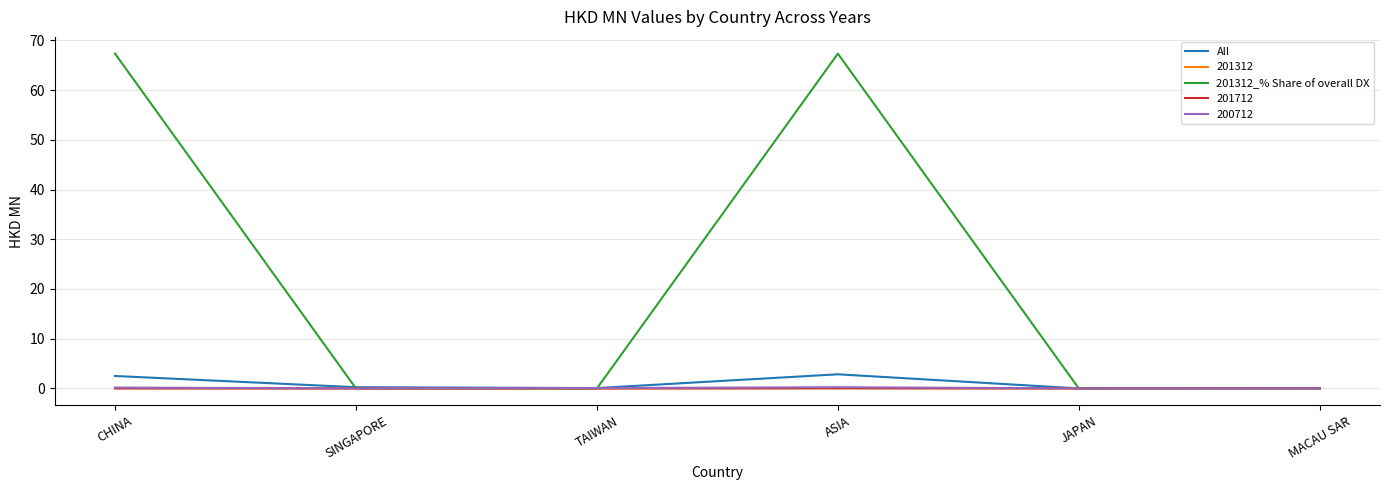

What is the difference between the maximum and minimum values in the All series?

2.8